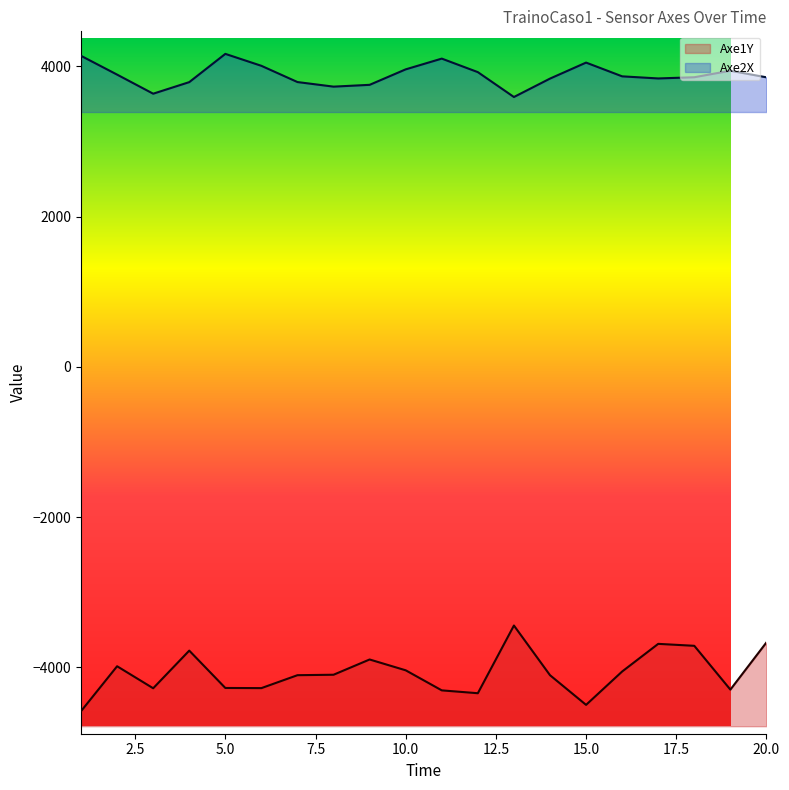

Which category has the highest value across all series?

5